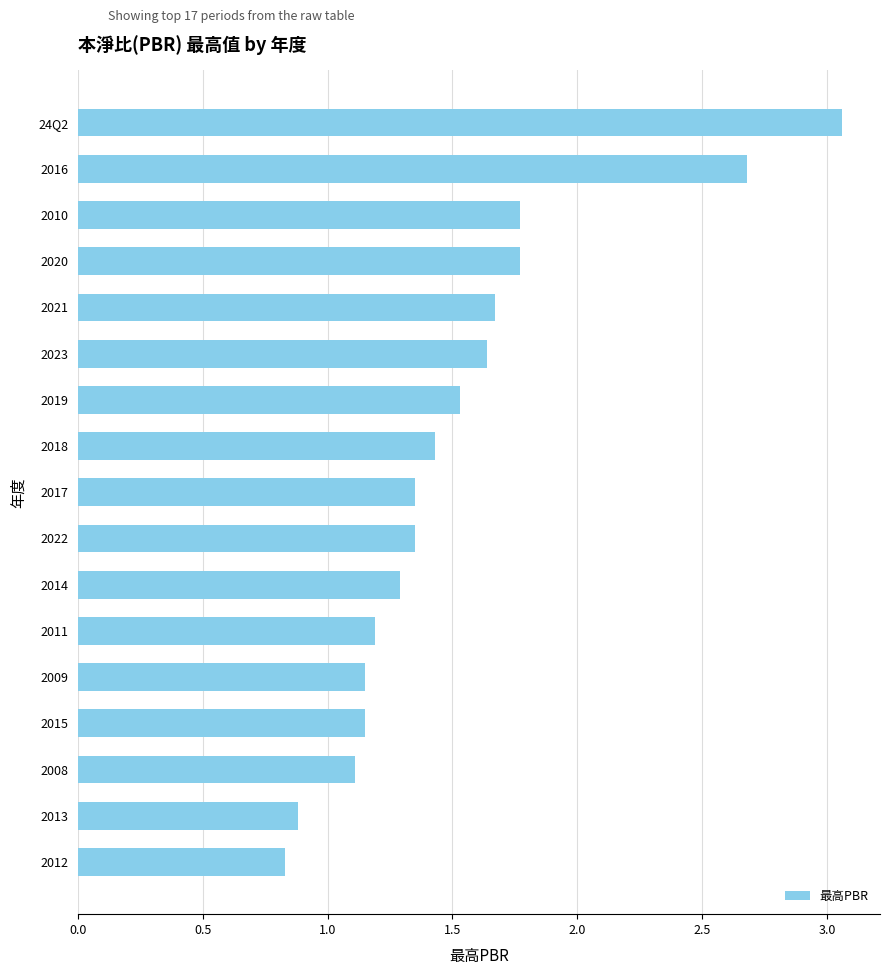

What is the difference between the maximum and minimum values?

2.2